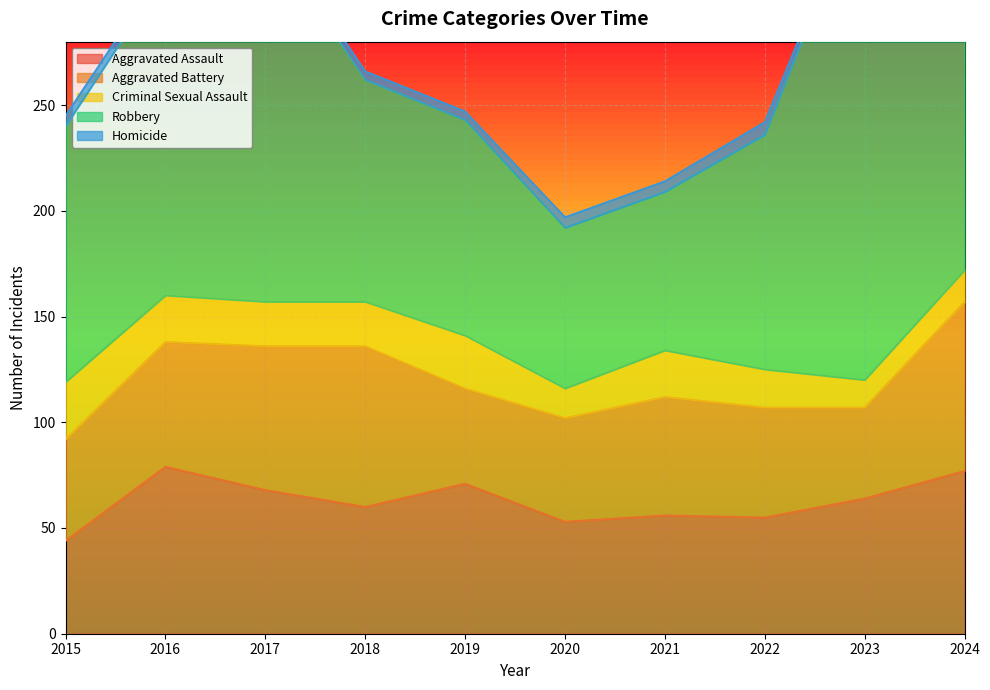

Reading right to left, what are all the values shown in this chart?

Aggravated Assault: 77	64	55	56	53	71	60	68	79	44
Aggravated Battery: 80	43	52	56	49	45	76	68	59	48
Criminal Sexual Assault: 15	13	18	22	14	25	21	21	22	27
Robbery: 128	236	111	75	76	102	105	175	152	121
Homicide: 2	1	6	5	5	4	4	4	4	5